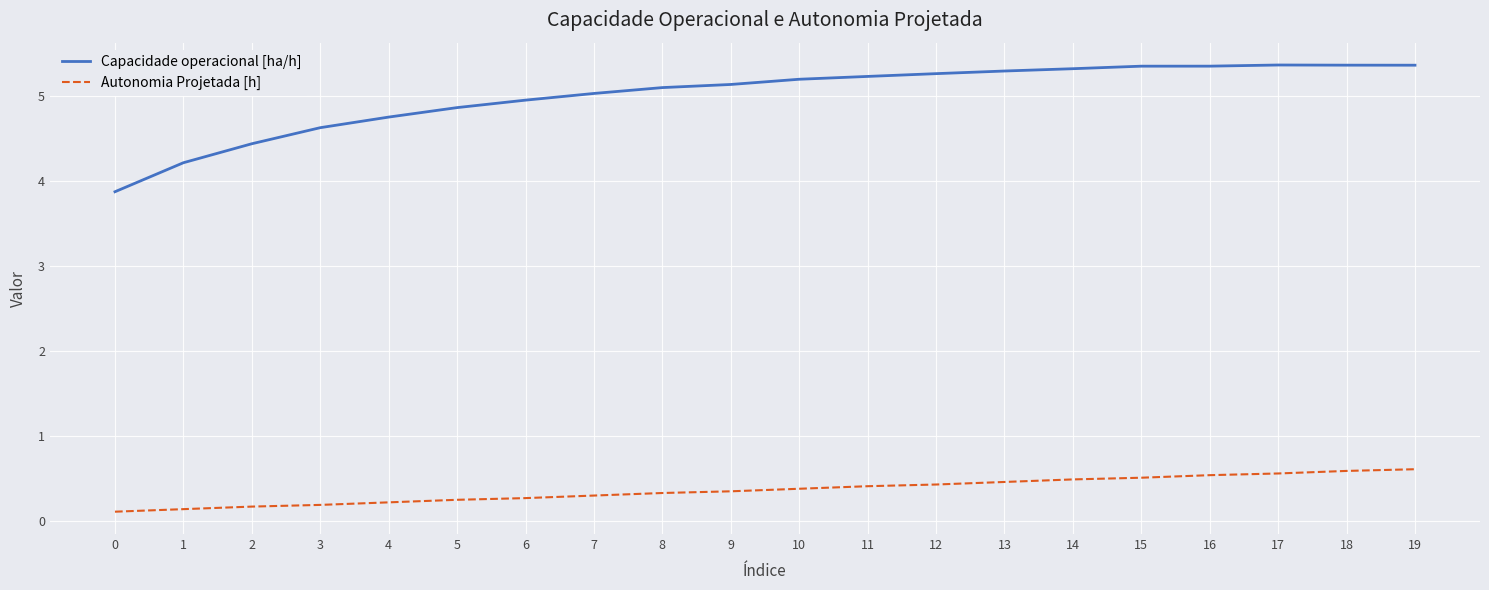

What is the total value across all series at 13?

5.8